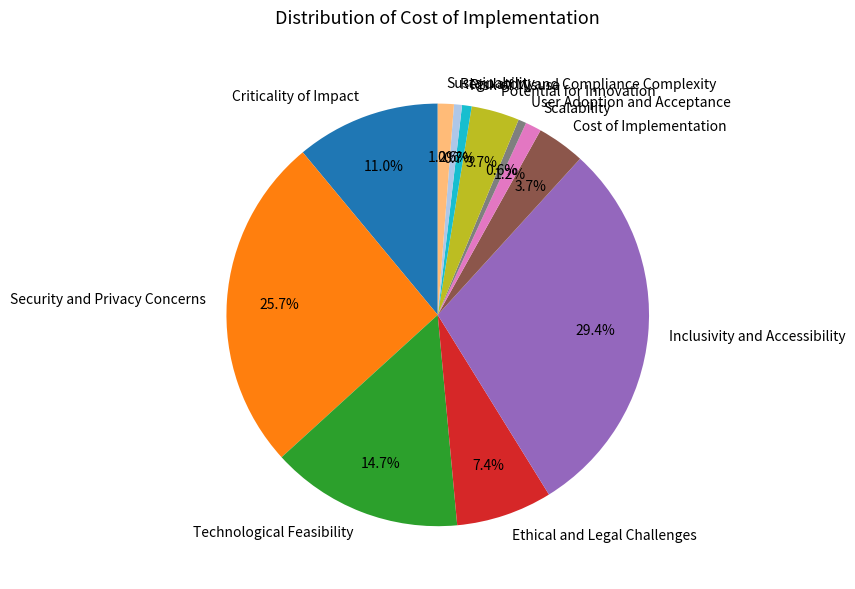

What percentage do Cost of Implementation and Sustainability together represent?

4.9%